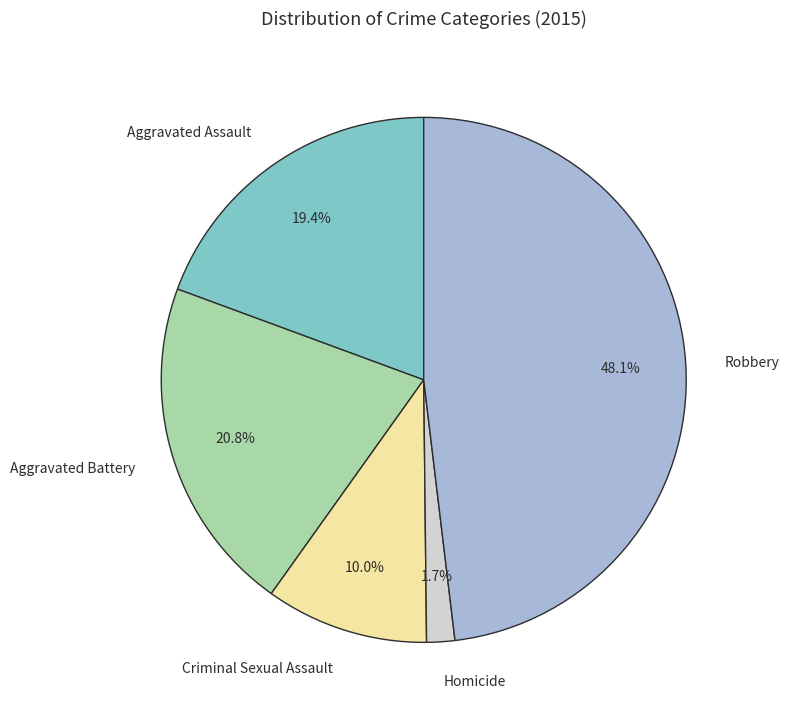

To the nearest percent, what is the difference between the Criminal Sexual Assault and Homicide slice percentages?

8%